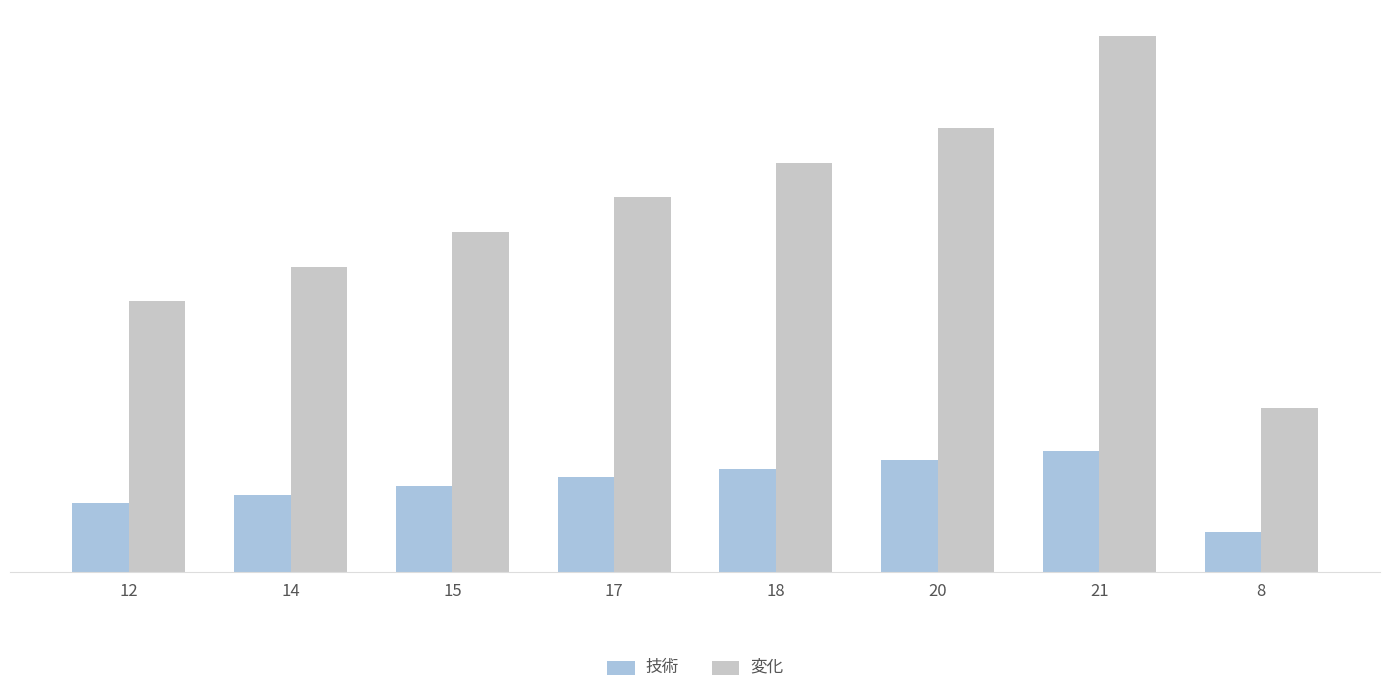

Reading left to right, list all the values displayed in this chart.

技術: 24	27	30	33	36	39	42	14
変化: 94	106	118	130	142	154	186	57